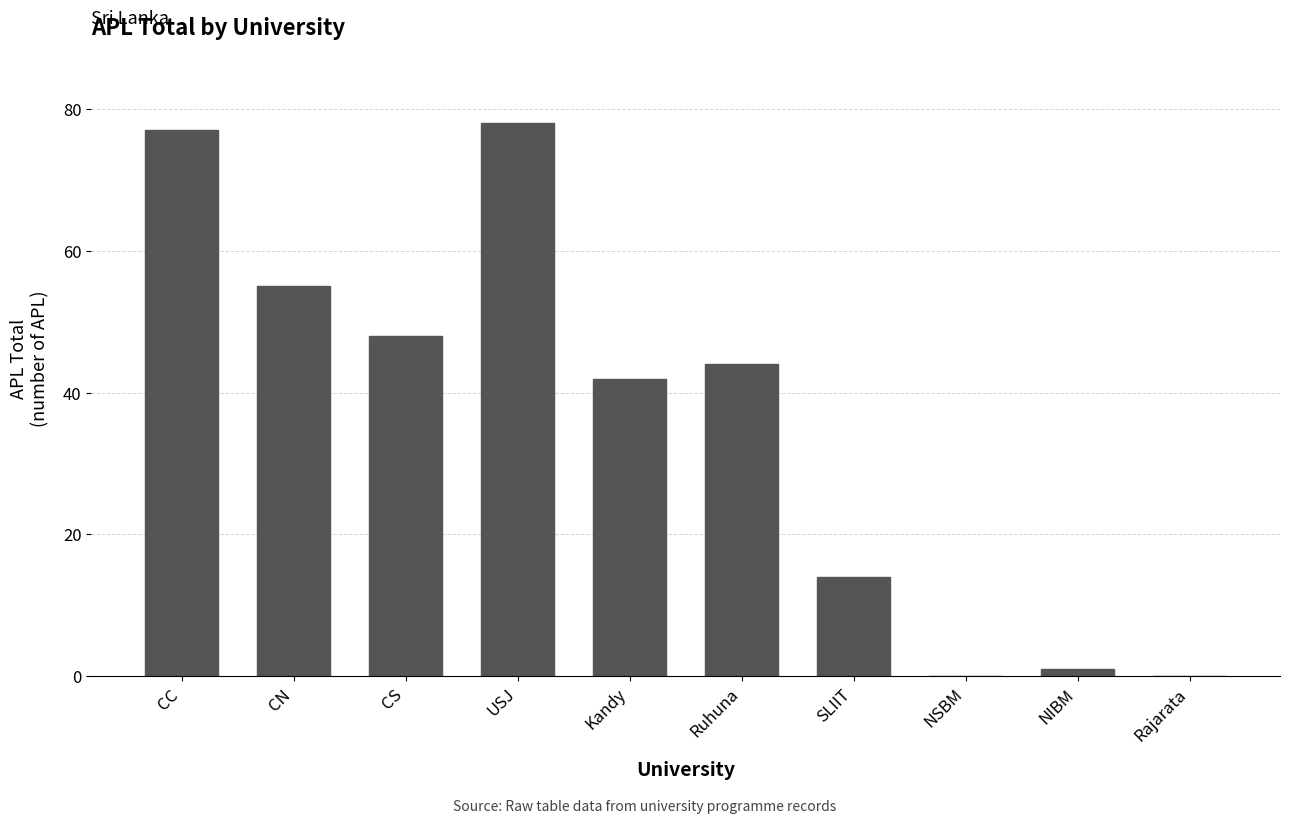

What is the change in value from CN to SLIIT?

-41